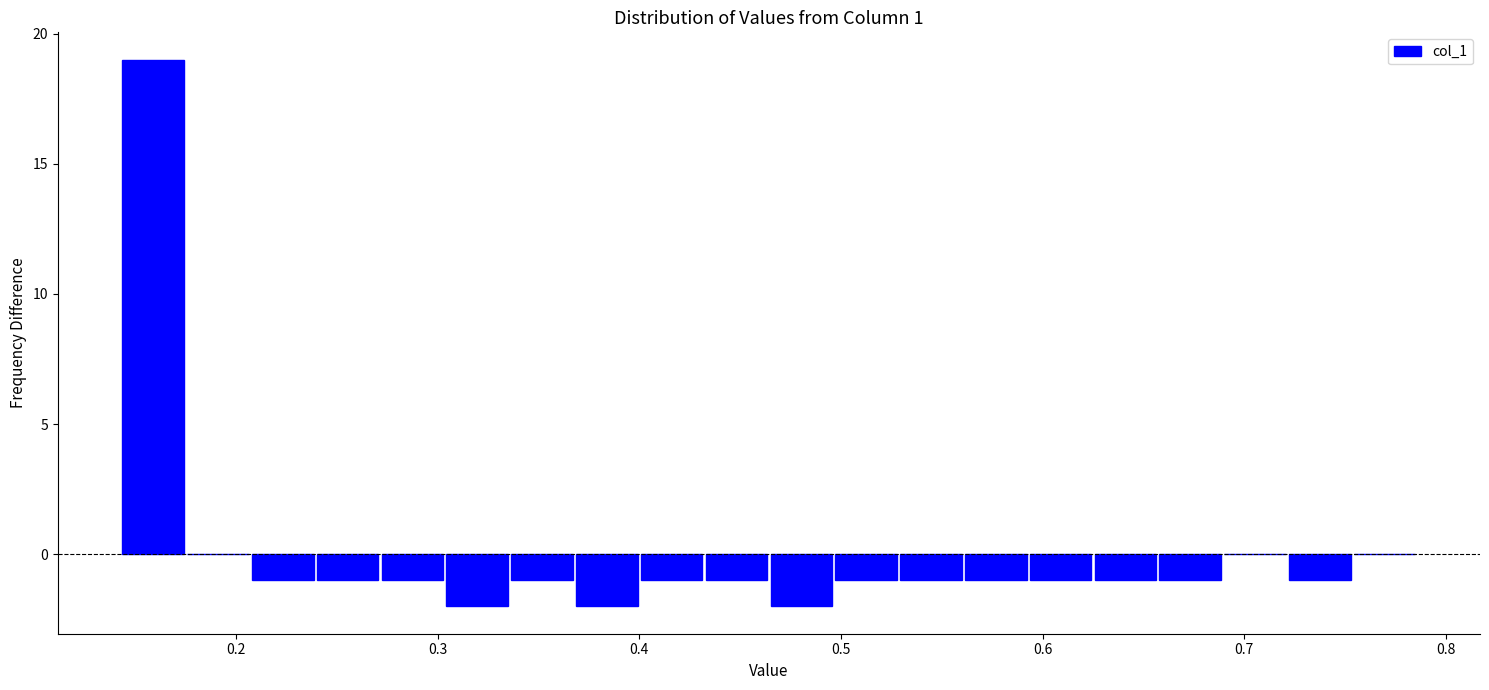

Around what value on the x-axis is the tallest bar? Give the approximate position of its centre, as read against the axis.

0.16